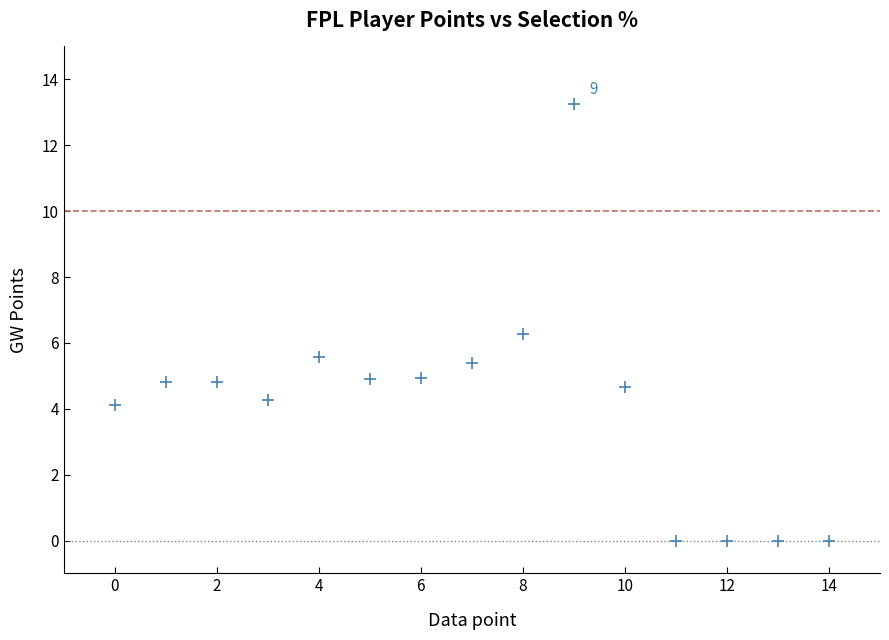

What is the range of Y values (max minus min)?

13.2